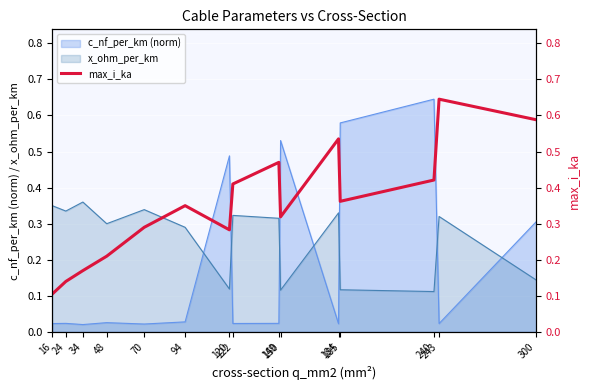

Which label corresponds to the largest value in the chart?

243